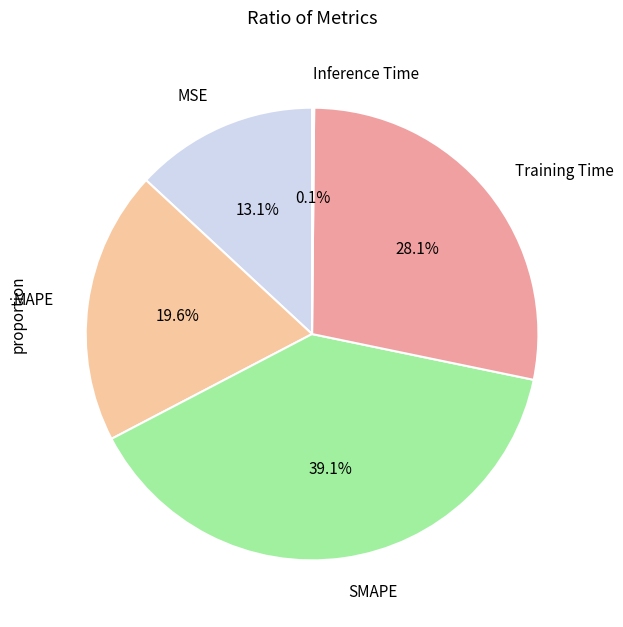

Combined, what portion of the pie is MSE and SMAPE?

52.2%